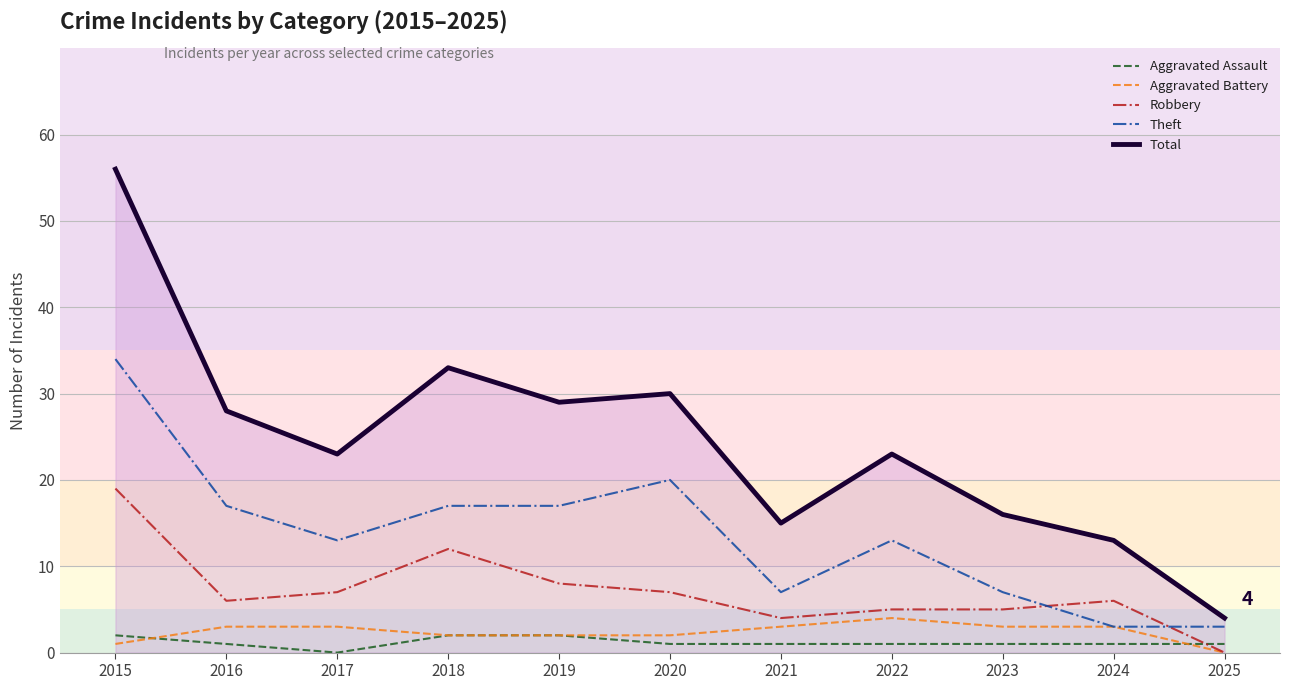

Reading left to right, list all the values displayed in this chart.

Aggravated Assault: 2	1	0	2	2	1	1	1	1	1	1
Aggravated Battery: 1	3	3	2	2	2	3	4	3	3	0
Robbery: 19	6	7	12	8	7	4	5	5	6	0
Theft: 34	17	13	17	17	20	7	13	7	3	3
Total: 56	28	23	33	29	30	15	23	16	13	4